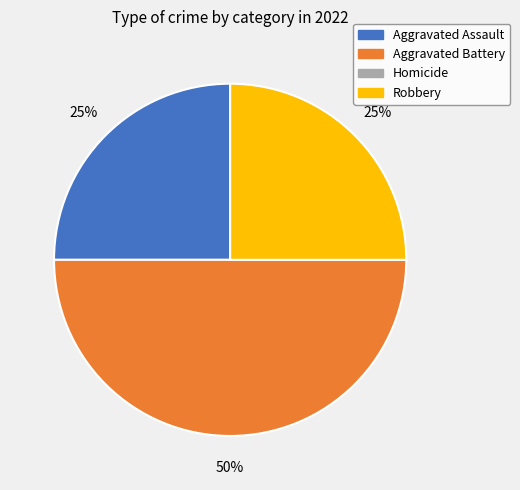

Is it true that Aggravated Assault is 25% of the pie?

True